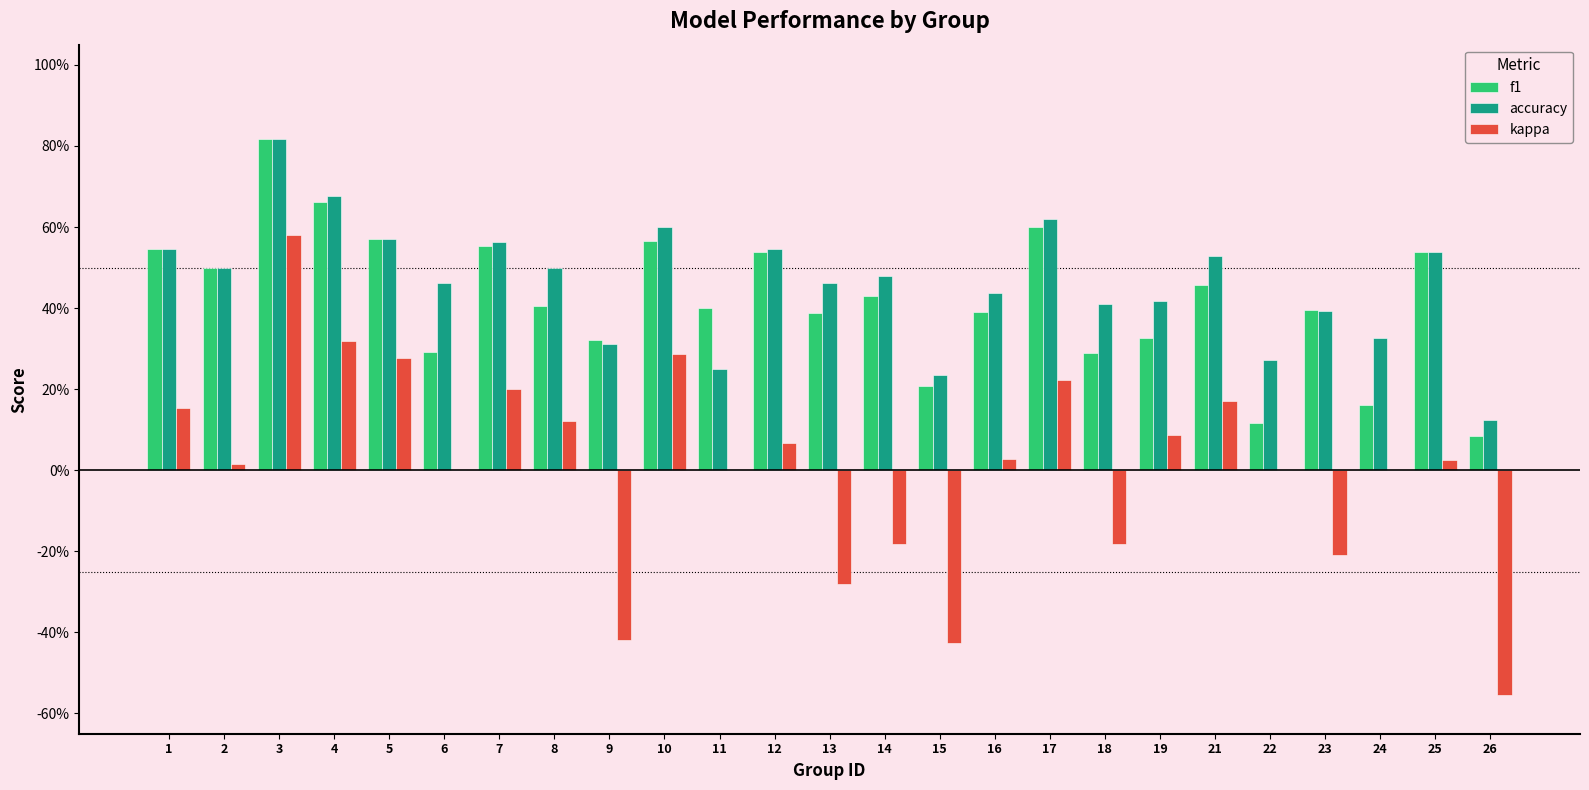

At which label is kappa closest to 0?

6